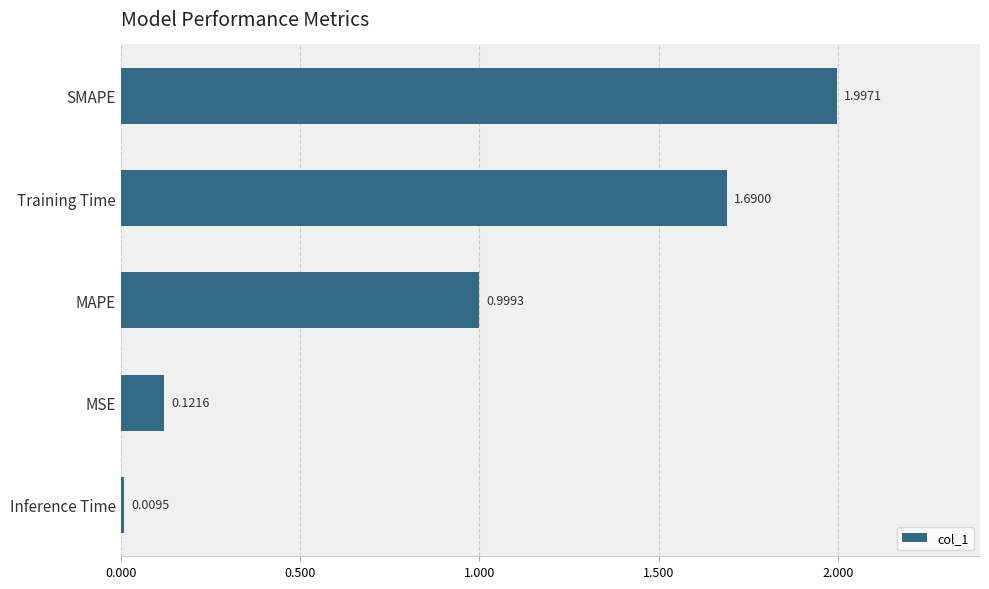

Which label corresponds to the largest value in the chart?

SMAPE